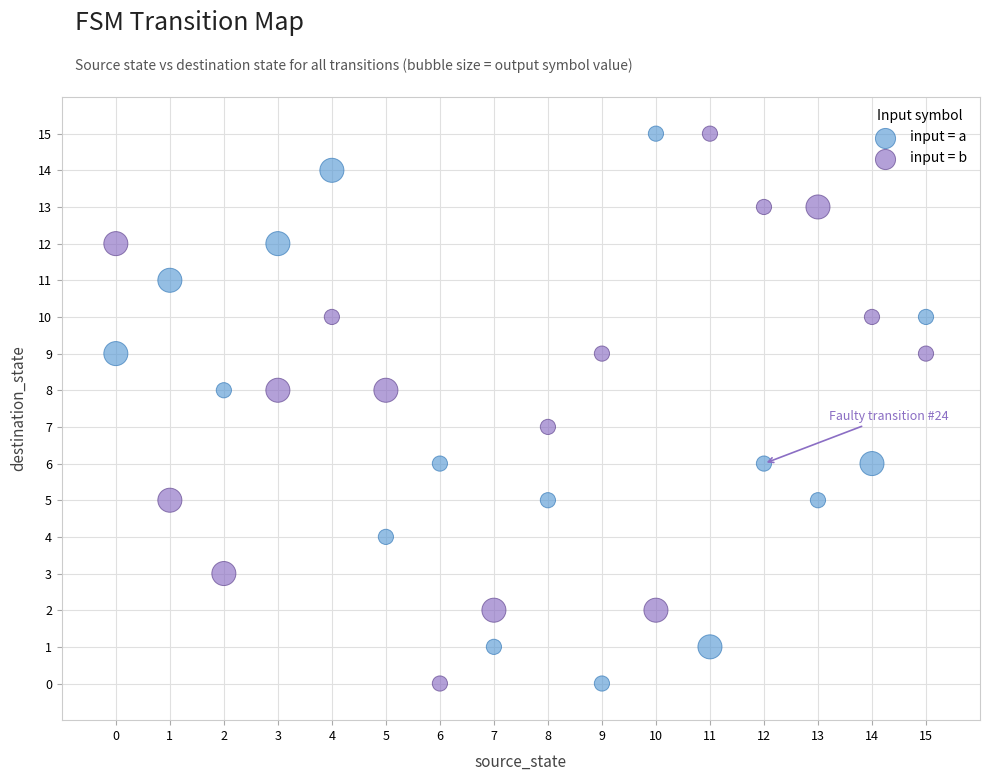

Across all data points, what is the range of Y values (max minus min)?

15